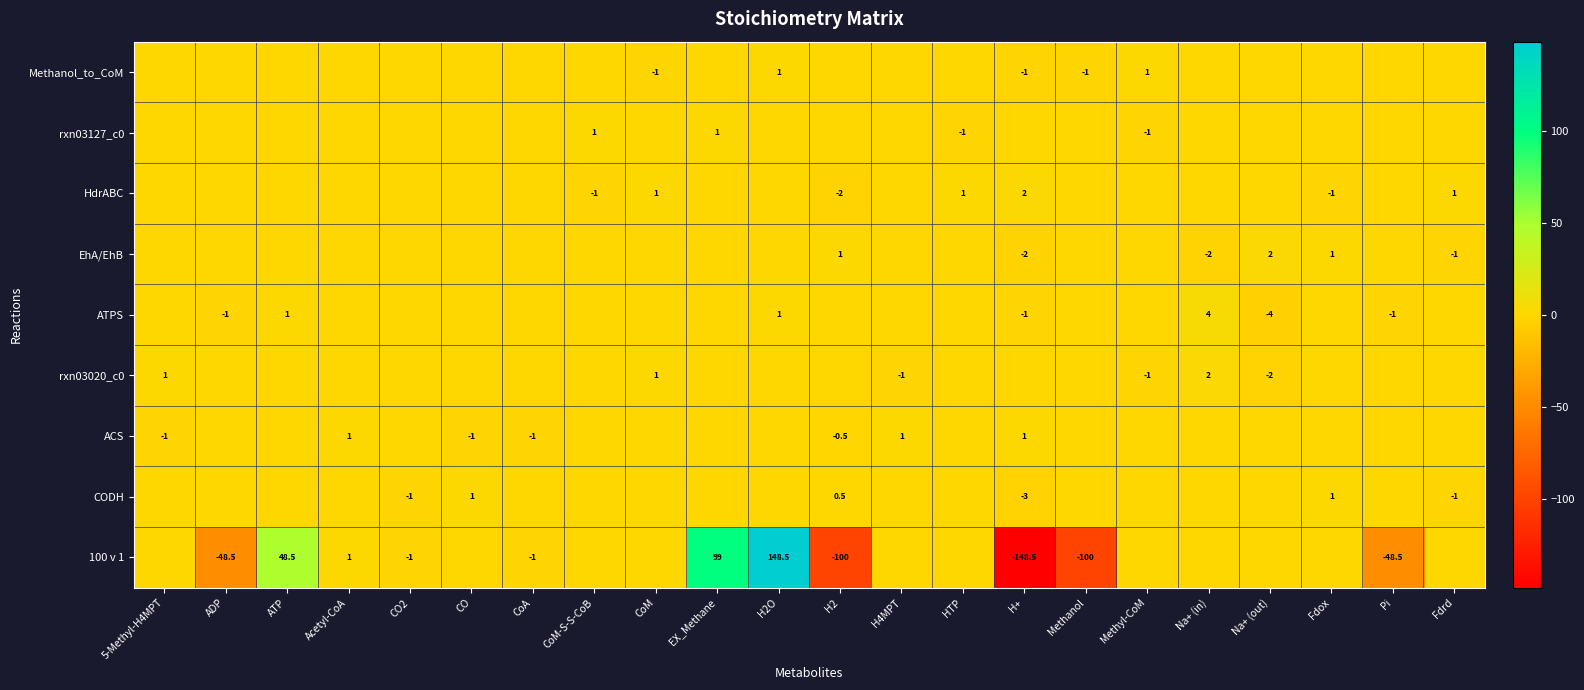

Is it true that 100 v 1 equals -13.0 at Pi?

False